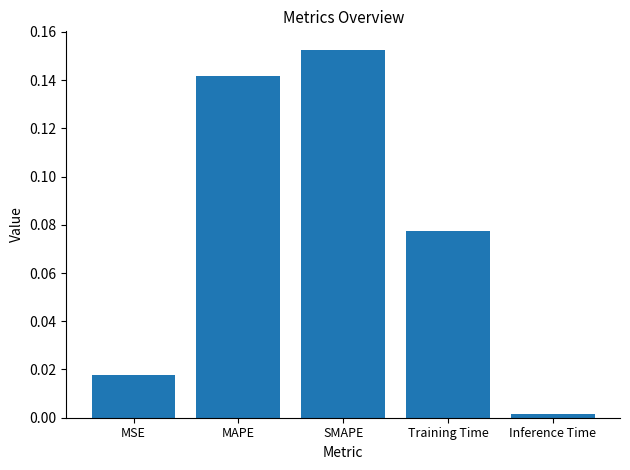

Is it true that the value at Inference Time is 0.0?

True